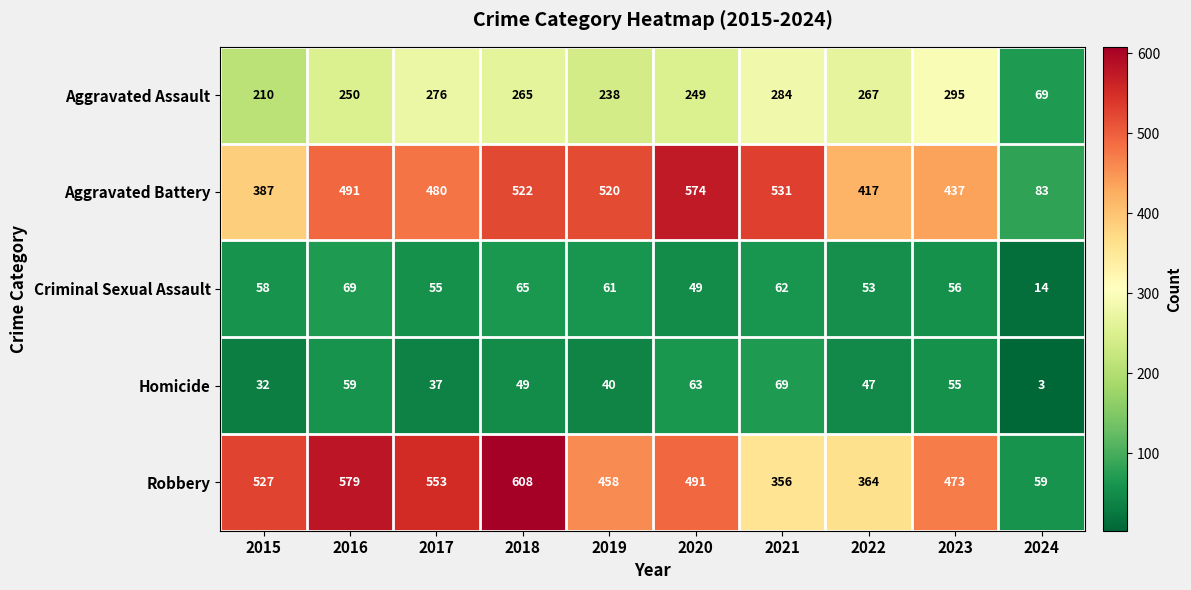

What is the average value of the Robbery series?

447